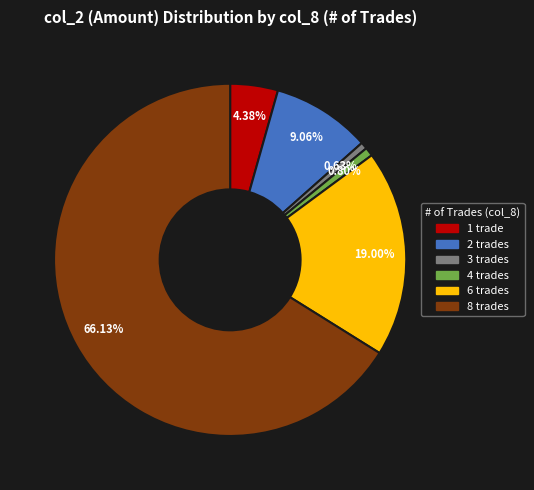

Is the sum of 4 trades and 6 trades greater than half?

No